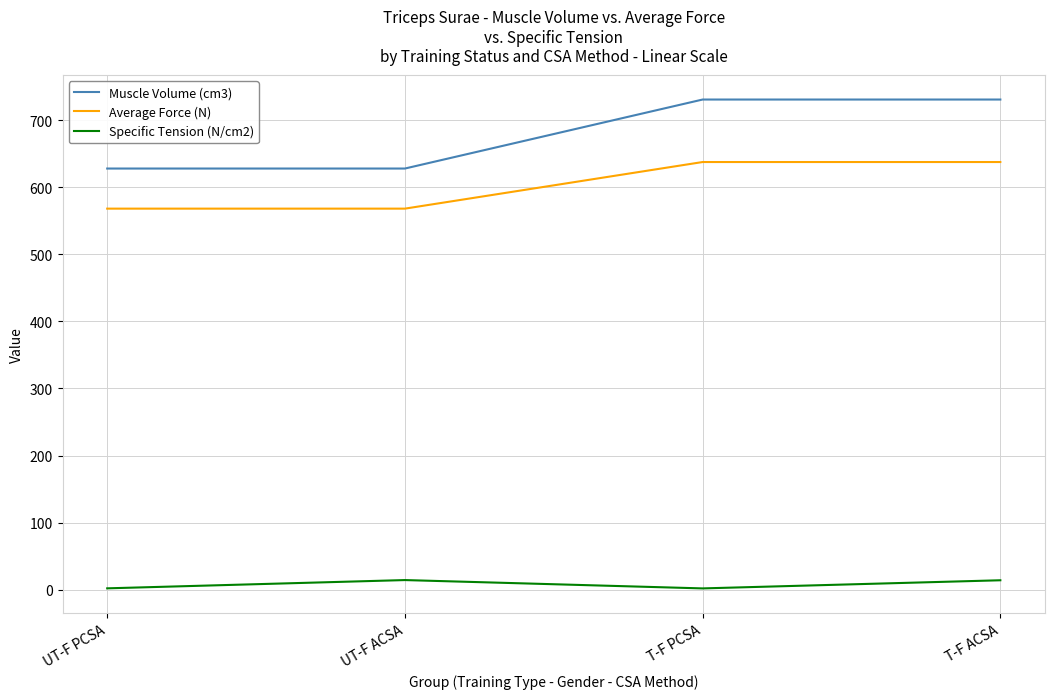

What is the highest value of the Muscle Volume (cm3) series?

730.9